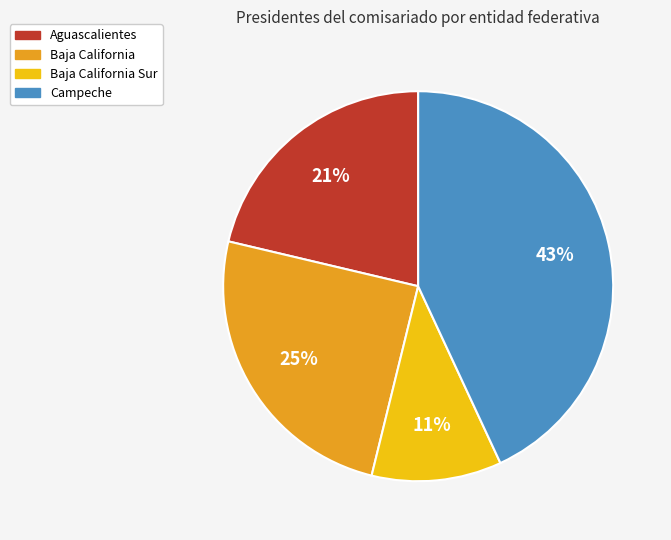

Is there any slice that represents more than half of the pie?

No